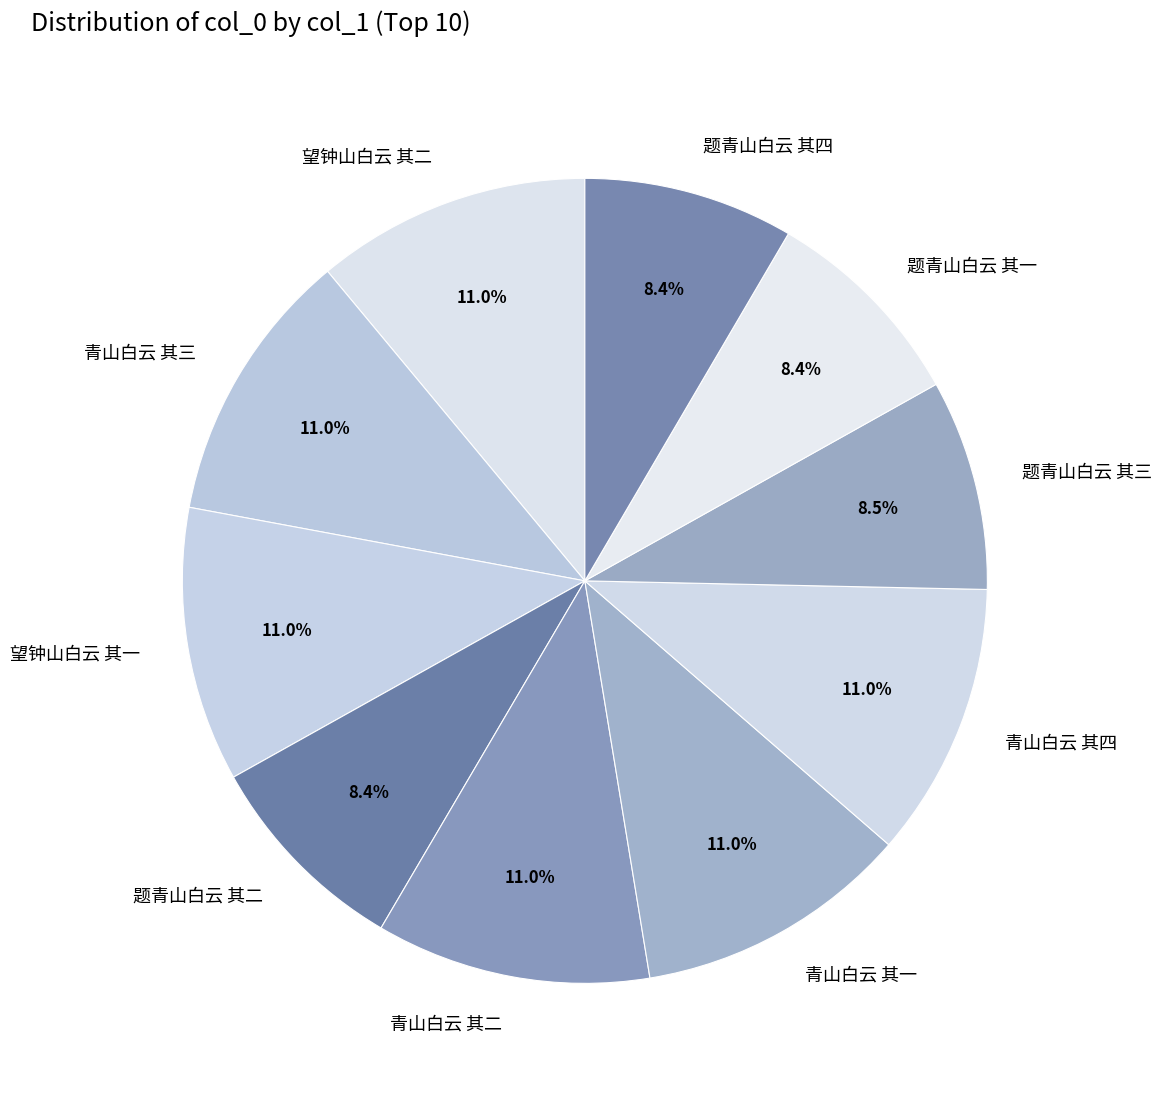

How many segments does this pie chart have?

10